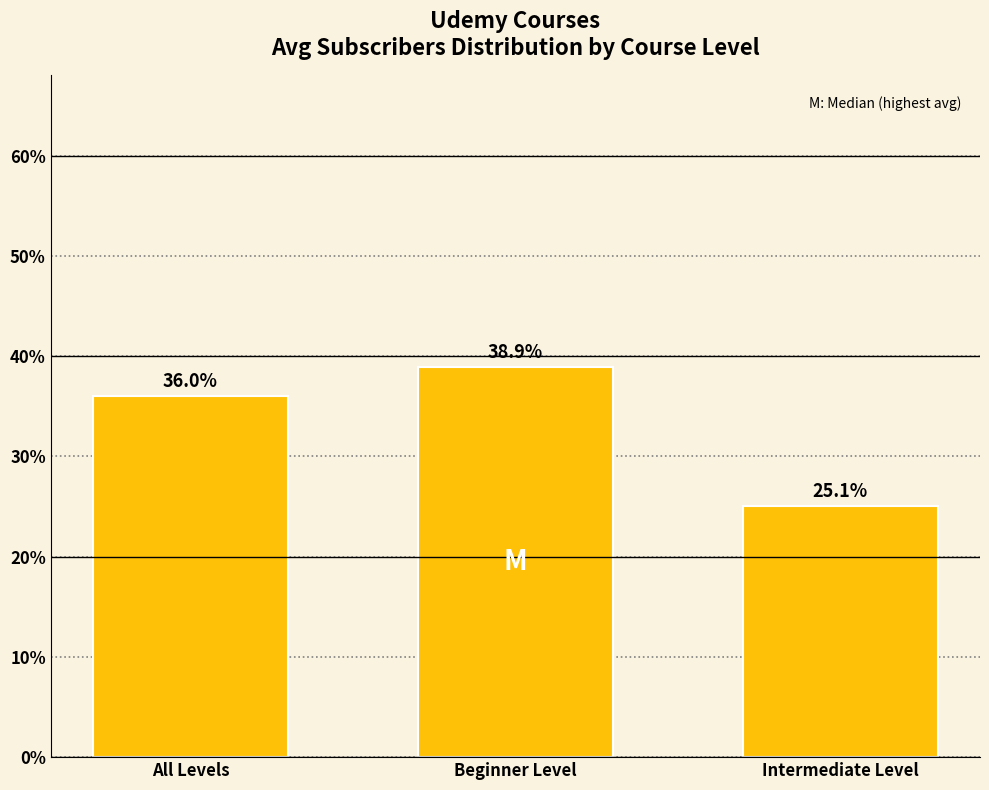

At which category does the chart reach its peak across all series?

Beginner Level